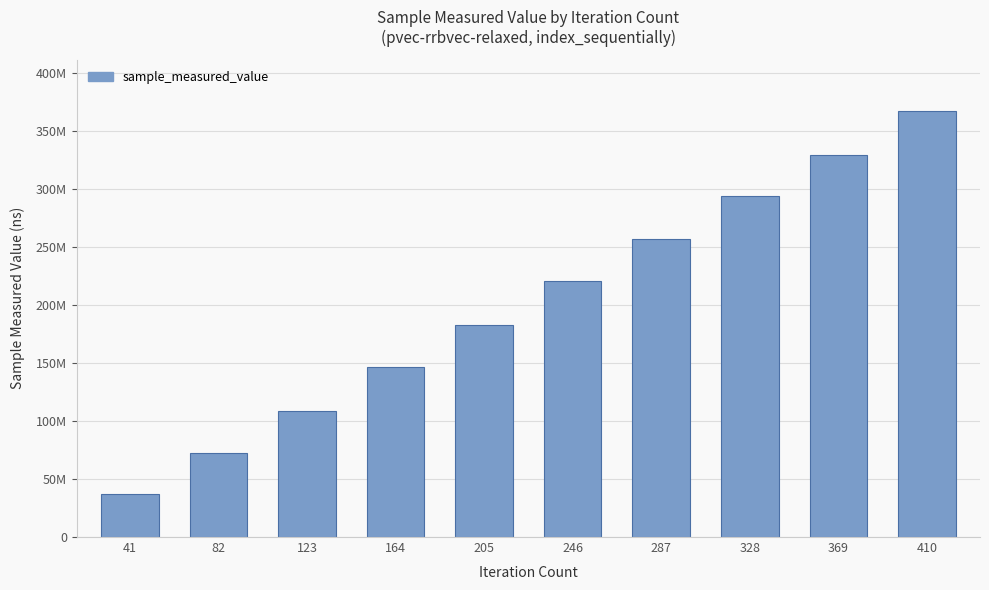

Are the bars horizontal?

No